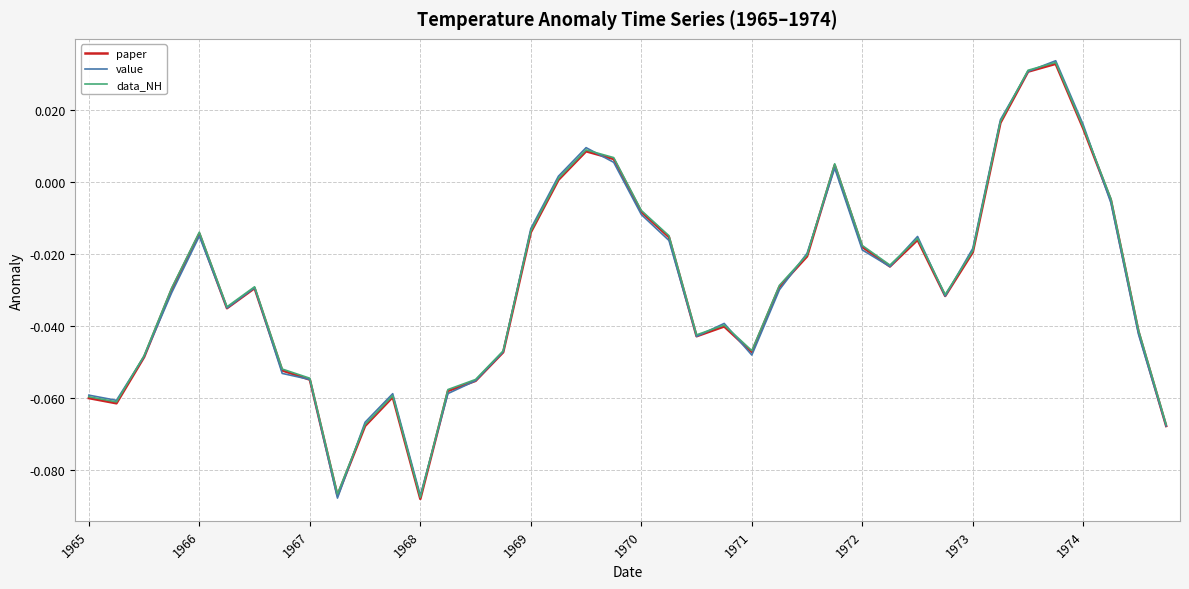

What is the sum of all paper values?

-1.2